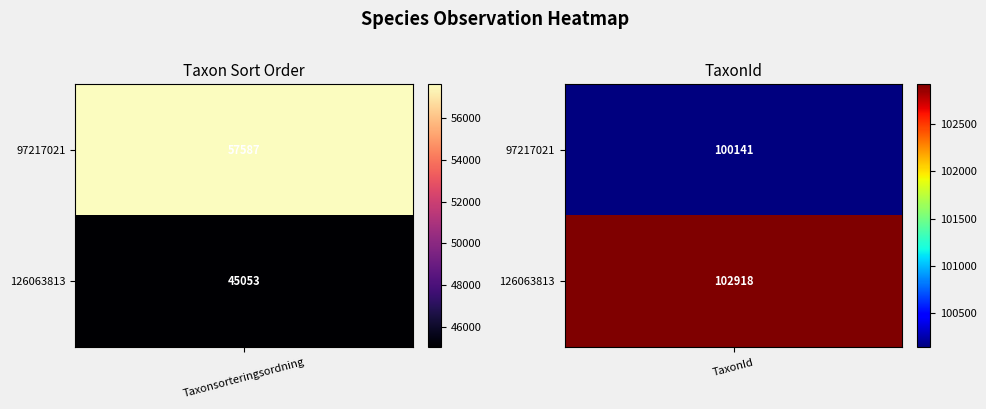

True or false: 97217021 has a value of 100141 at 1.

True